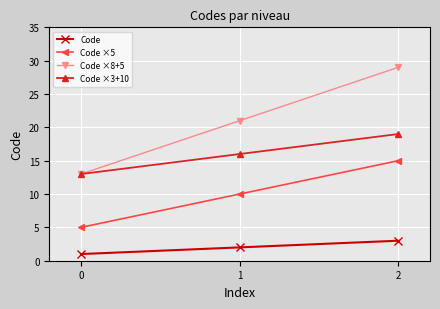

What is the spread (max minus min) of values at 1?

19